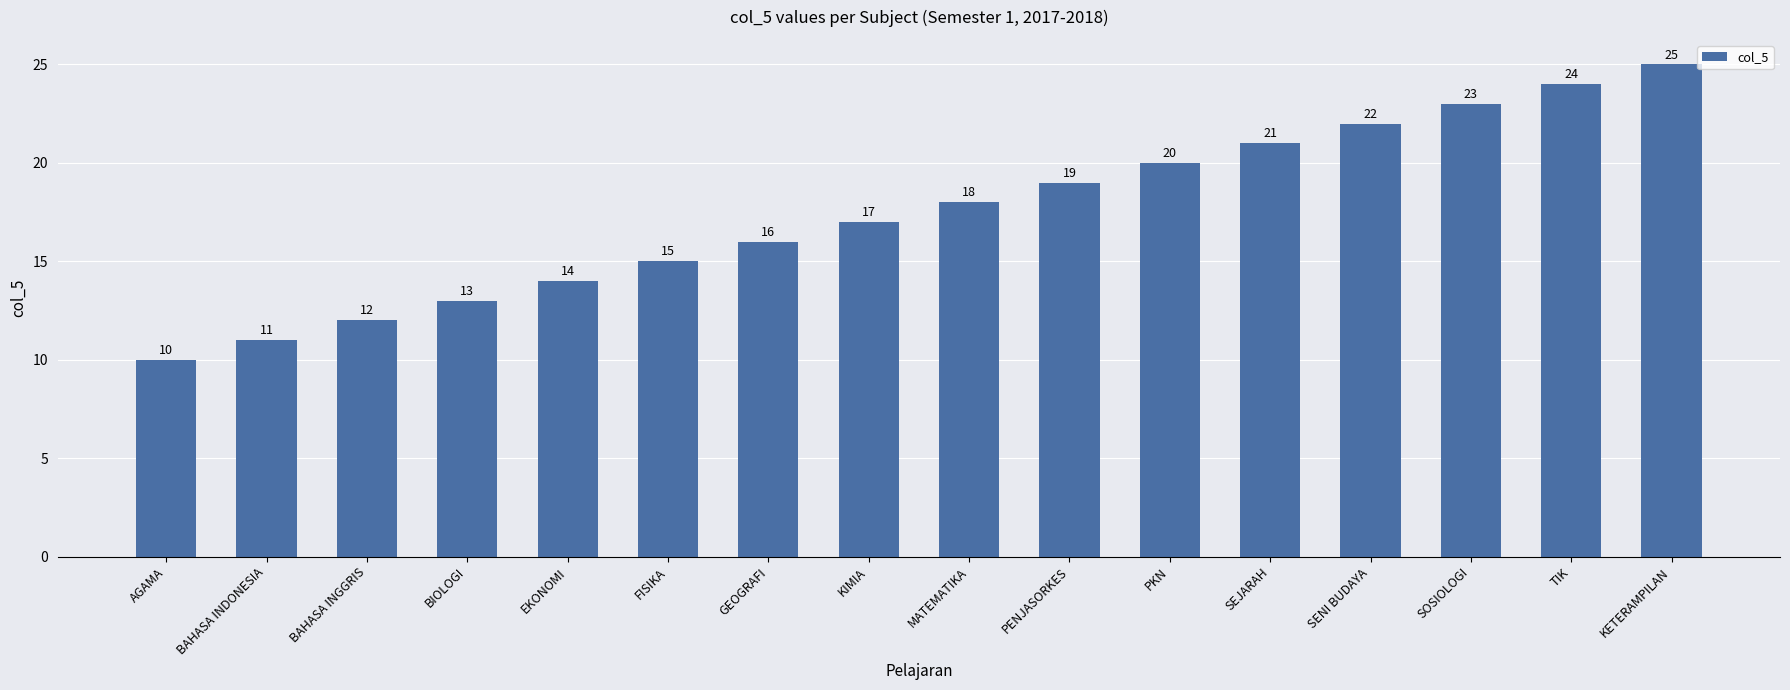

Reading left to right, extract all data points from this chart.

AGAMA=10	BAHASA INDONESIA=11	BAHASA INGGRIS=12	BIOLOGI=13	EKONOMI=14	FISIKA=15	GEOGRAFI=16	KIMIA=17	MATEMATIKA=18	PENJASORKES=19	PKN=20	SEJARAH=21	SENI BUDAYA=22	SOSIOLOGI=23	TIK=24	KETERAMPILAN=25